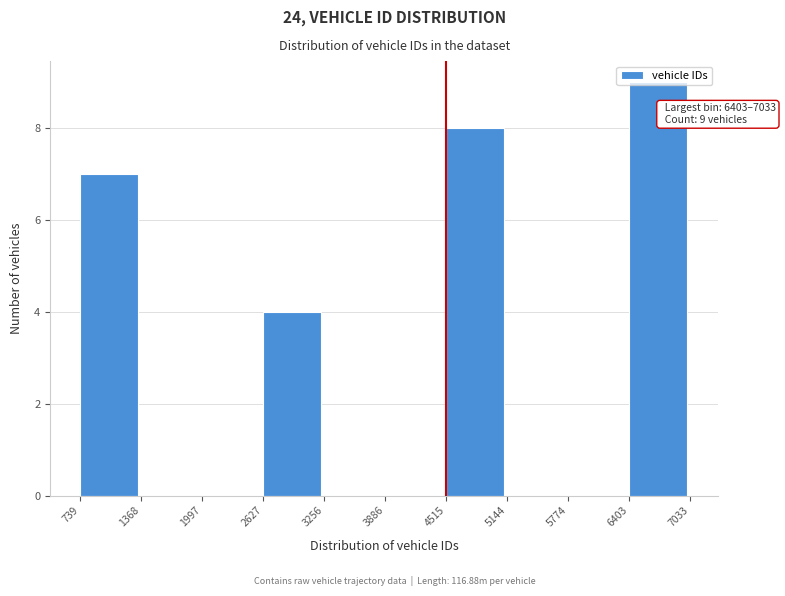

Over which range of the x-axis is the bar tallest?

6403 to 7033